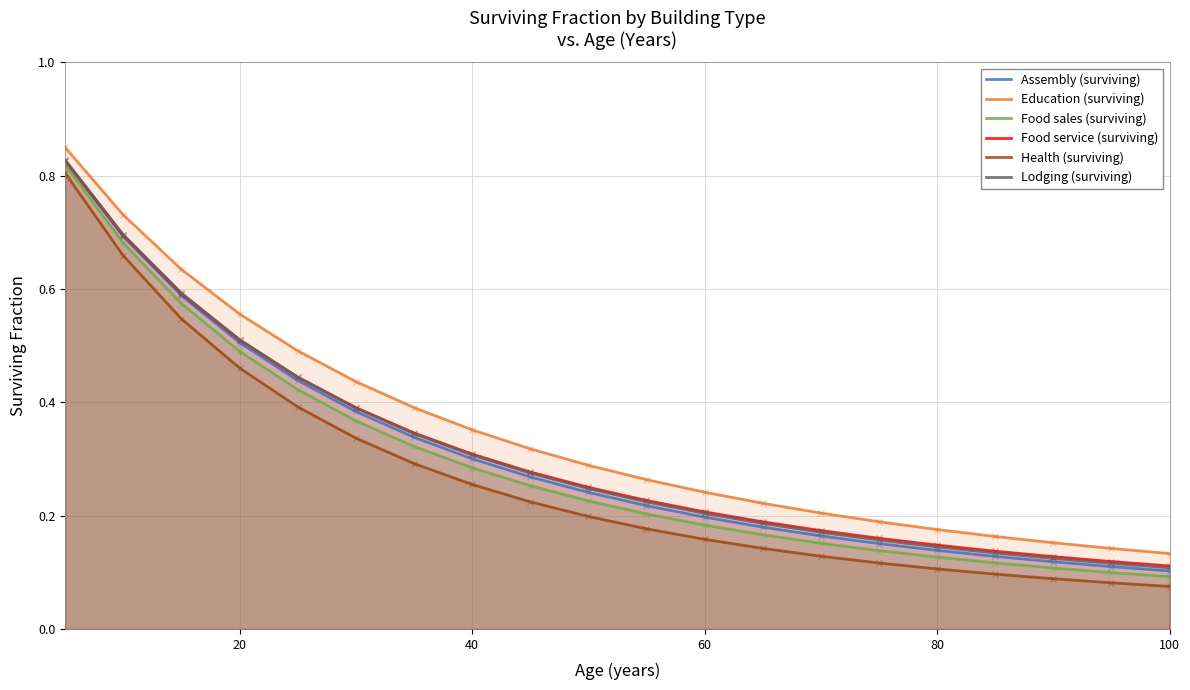

True or false: Food sales (surviving) and Health (surviving) cross at least once.

False